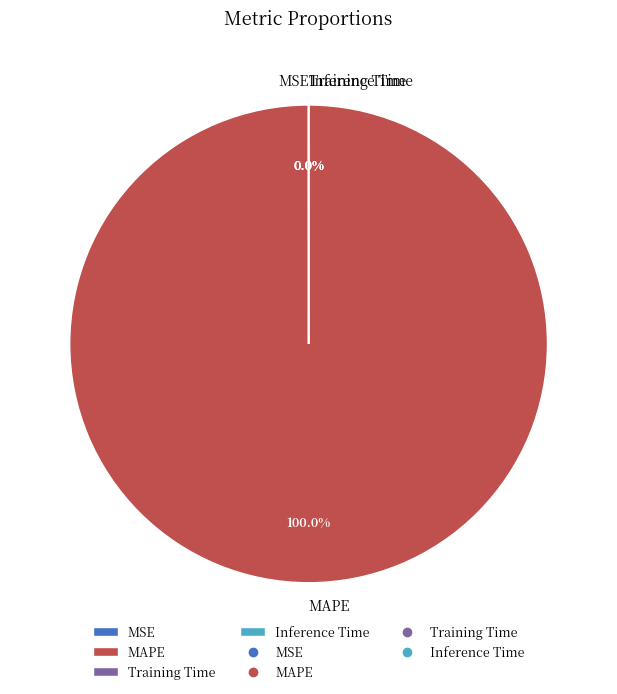

To the nearest percent, what is the combined percentage of Training Time and MAPE?

100%